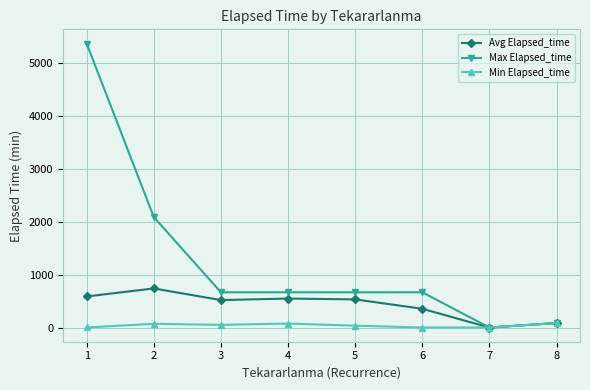

Which series has the largest total across all categories?

Max Elapsed_time